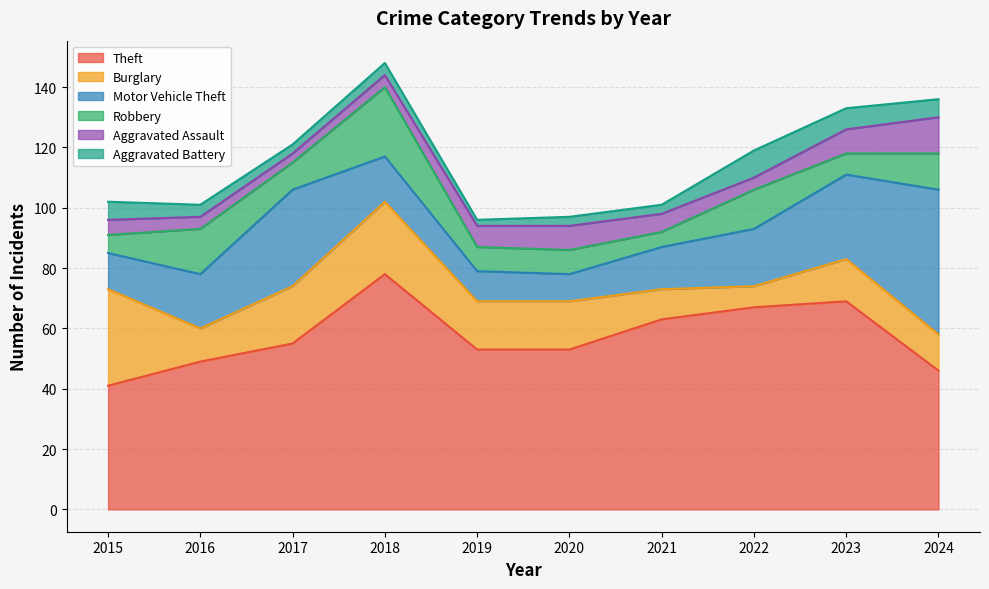

Which has a higher value, 2016 or 2018?

2018